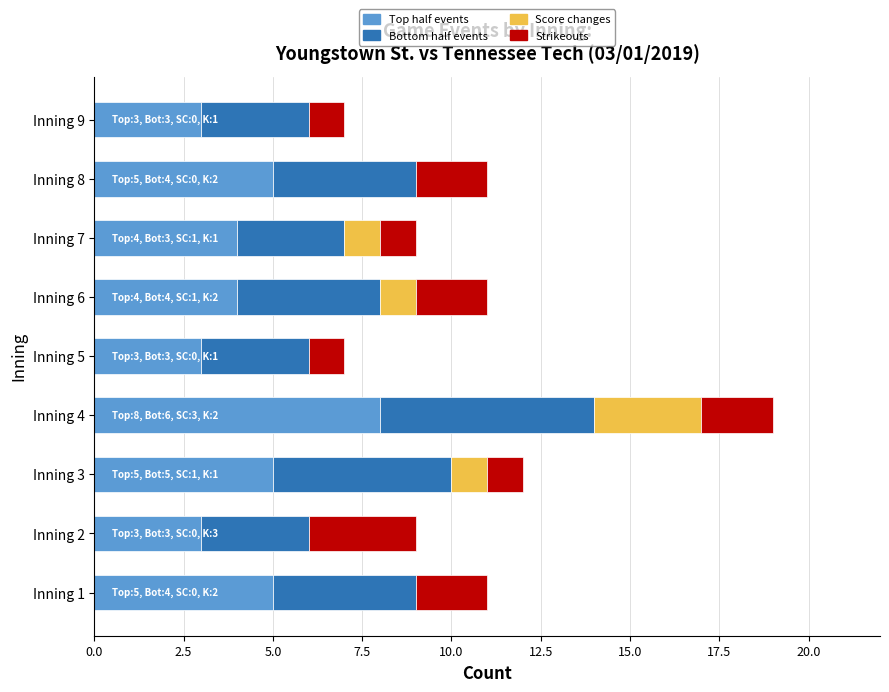

What is the sum of all Top half events values?

40